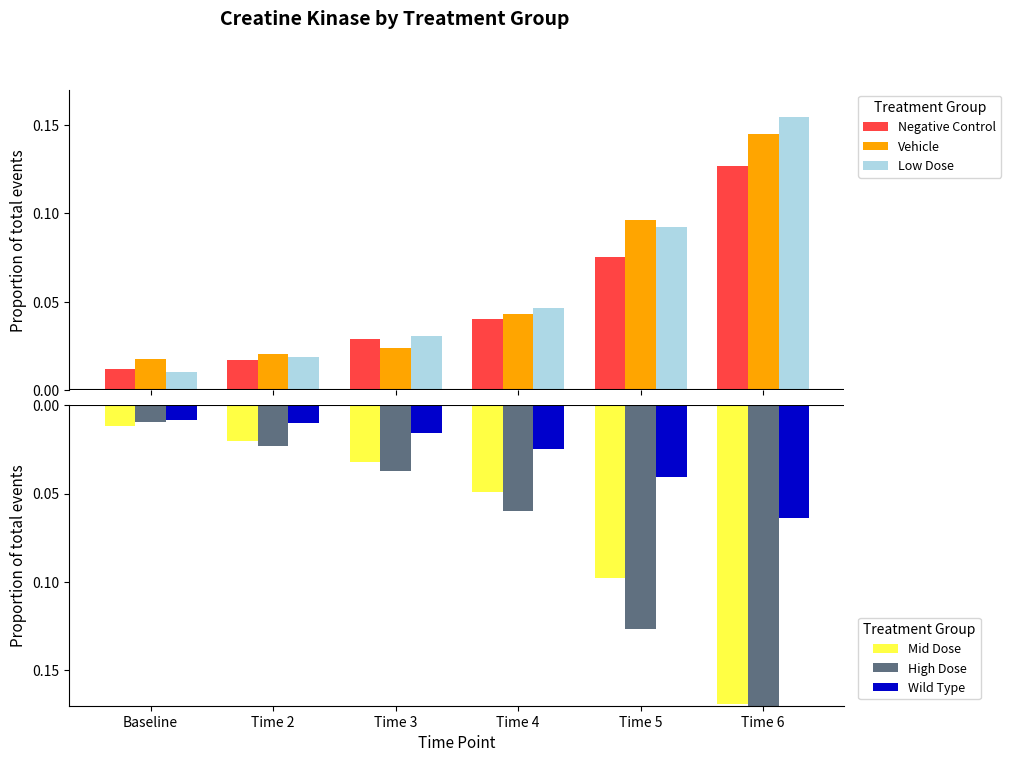

Reading right to left, extract all data points from this chart.

Negative Control: Time 6=0.1	Time 5=0.1	Time 4=0.0	Time 3=0.0	Time 2=0.0	Baseline=0.0
Vehicle: Time 6=0.1	Time 5=0.1	Time 4=0.0	Time 3=0.0	Time 2=0.0	Baseline=0.0
Low Dose: Time 6=0.2	Time 5=0.1	Time 4=0.0	Time 3=0.0	Time 2=0.0	Baseline=0.0
Mid Dose: Time 6=-0.2	Time 5=-0.1	Time 4=-0.0	Time 3=-0.0	Time 2=-0.0	Baseline=-0.0
High Dose: Time 6=-0.2	Time 5=-0.1	Time 4=-0.1	Time 3=-0.0	Time 2=-0.0	Baseline=-0.0
Wild Type: Time 6=-0.1	Time 5=-0.0	Time 4=-0.0	Time 3=-0.0	Time 2=-0.0	Baseline=-0.0